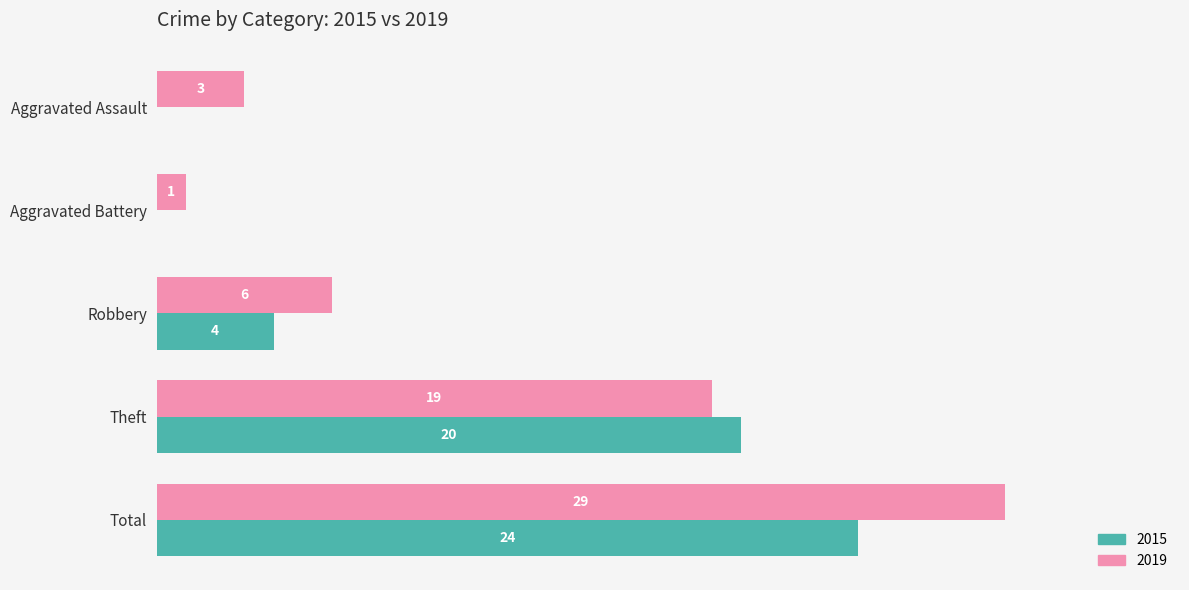

Where is 2019 nearest to the value 15?

Theft